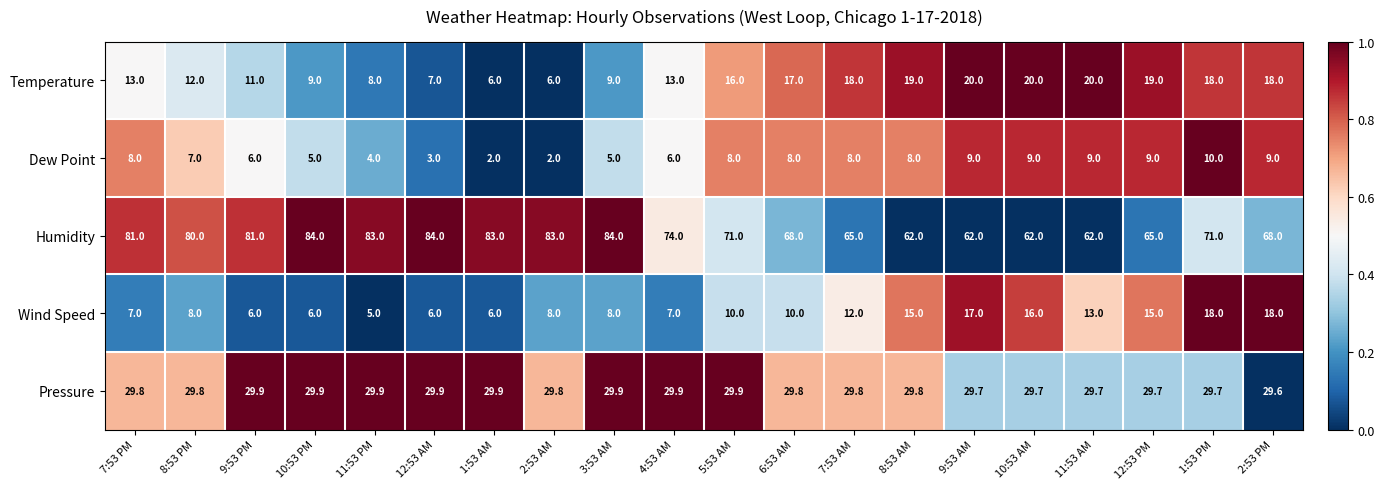

Between 3:53 AM and 5:53 AM, which series saw the biggest shift?

Humidity